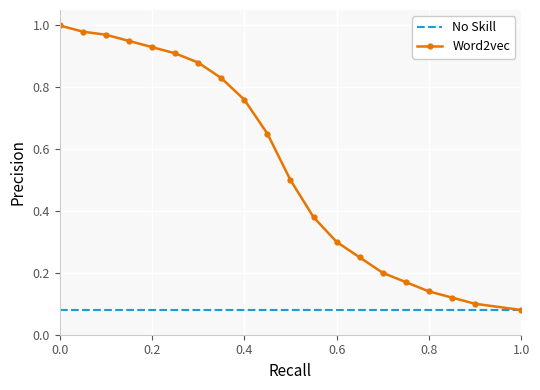

What is the sum of all No Skill values?

1.6